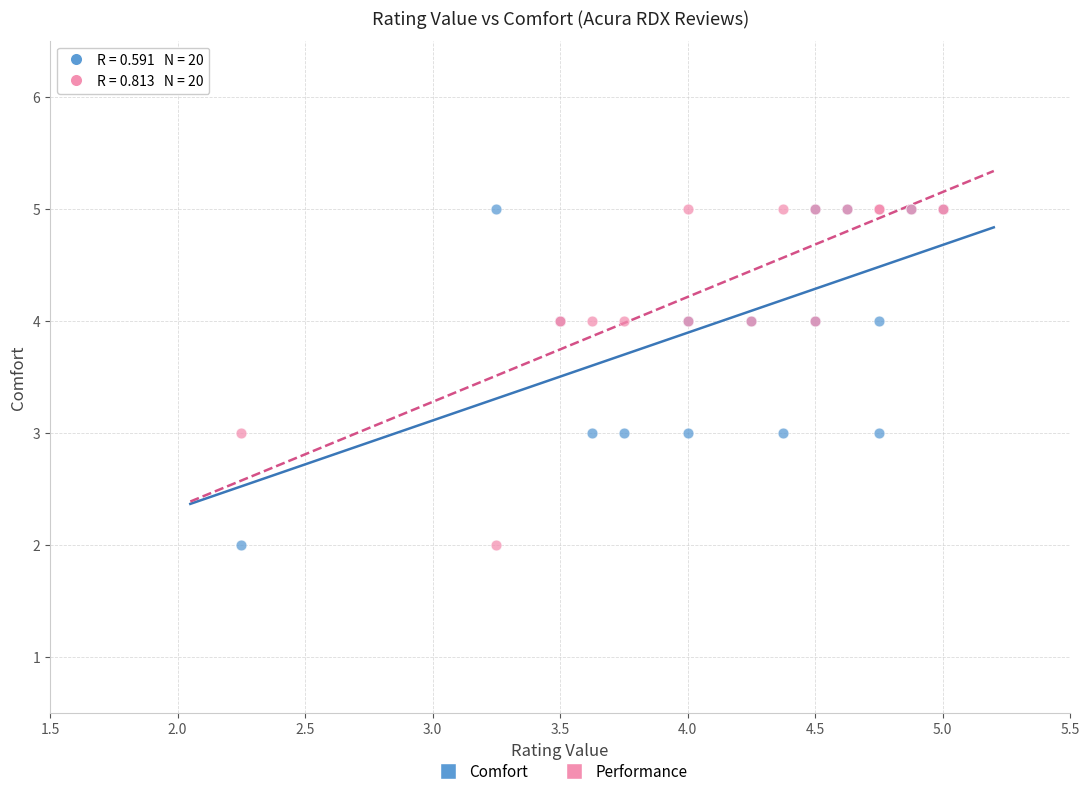

What are all the series names shown in the legend?

Comfort, Performance